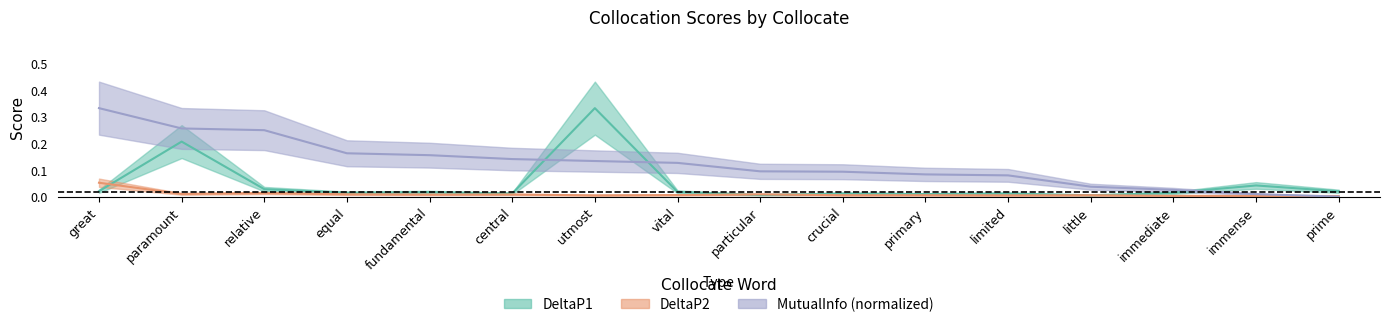

Is it true that DeltaP1 equals 0.0 at particular?

False